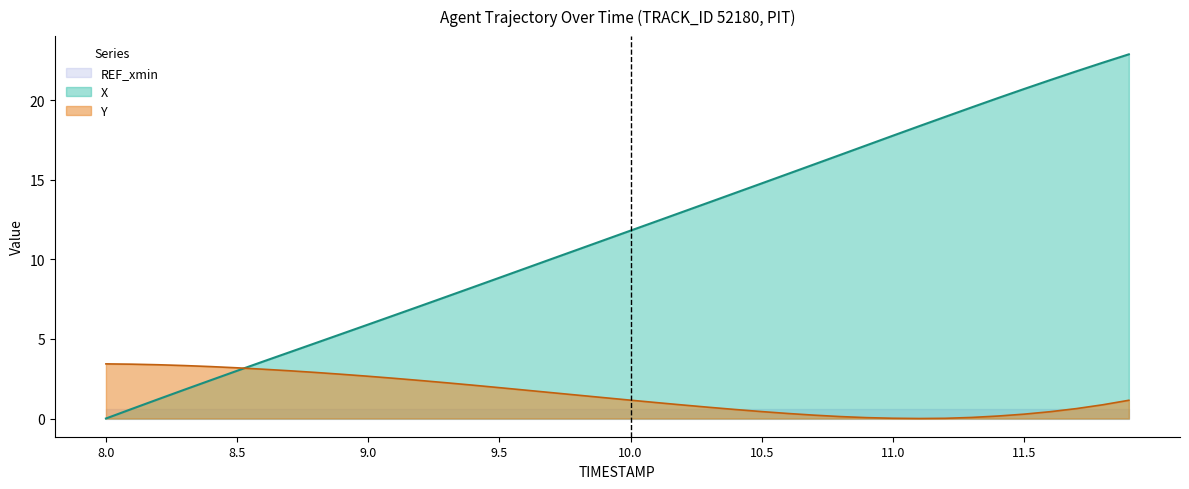

The value of Y at 8.0 is 4.9. True or false?

False